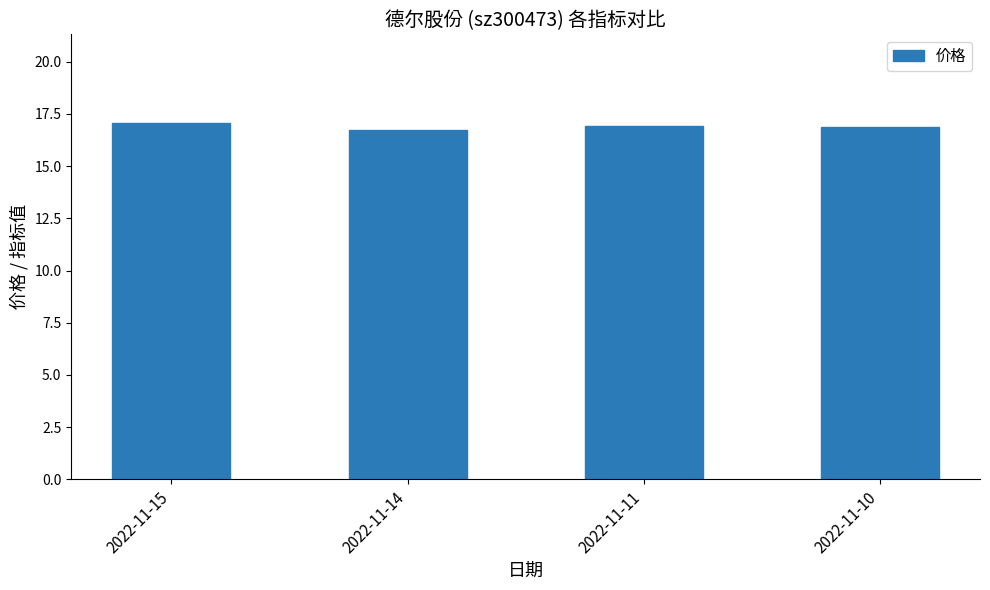

What is the change in value from 2022-11-15 to 2022-11-11?

-0.1